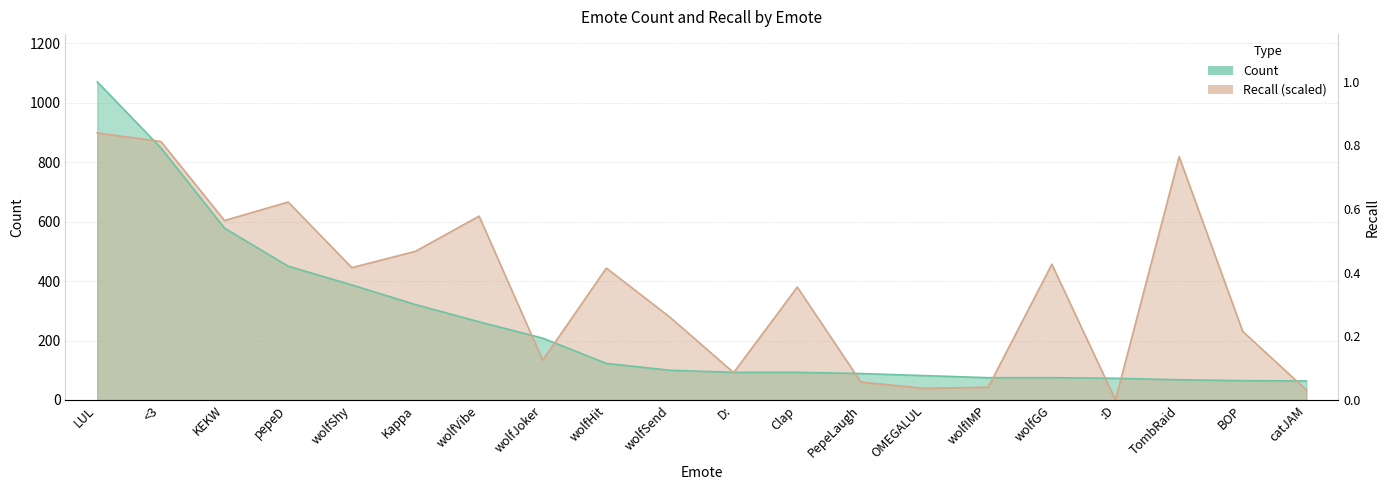

Reading right to left, transcribe all the data shown in this chart.

Count: catJAM=64.0	BOP=65.0	TombRaid=68.0	:D=73.0	wolfGG=75.0	wolfIMP=75.0	OMEGALUL=82.0	PepeLaugh=89.0	Clap=93.0	D:=93.0	wolfSend=100.0	wolfHit=123.0	wolfJoker=208.0	wolfVibe=263.0	Kappa=321.0	wolfShy=387.0	pepeD=450.0	KEKW=578.0	<3=848.0	LUL=1070.0
Recall: catJAM=33.5	BOP=230.5	TombRaid=818.2	:D=0.0	wolfGG=456.6	wolfIMP=42.8	OMEGALUL=39.2	PepeLaugh=60.1	Clap=379.6	D:=92.0	wolfSend=278.2	wolfHit=443.6	wolfJoker=133.8	wolfVibe=618.4	Kappa=500.0	wolfShy=445.1	pepeD=665.8	KEKW=603.5	<3=869.4	LUL=898.1